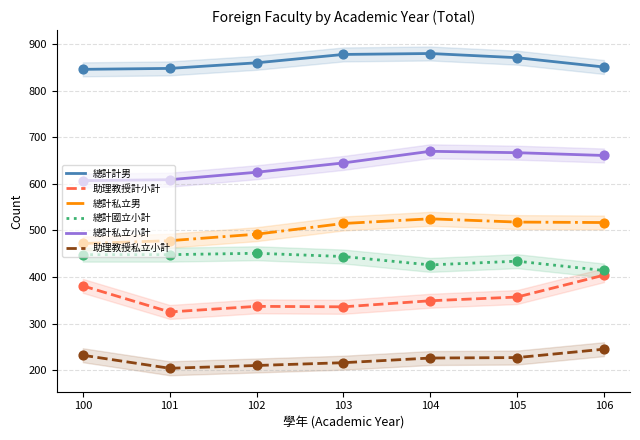

What is the total value across all series at 100?

2986